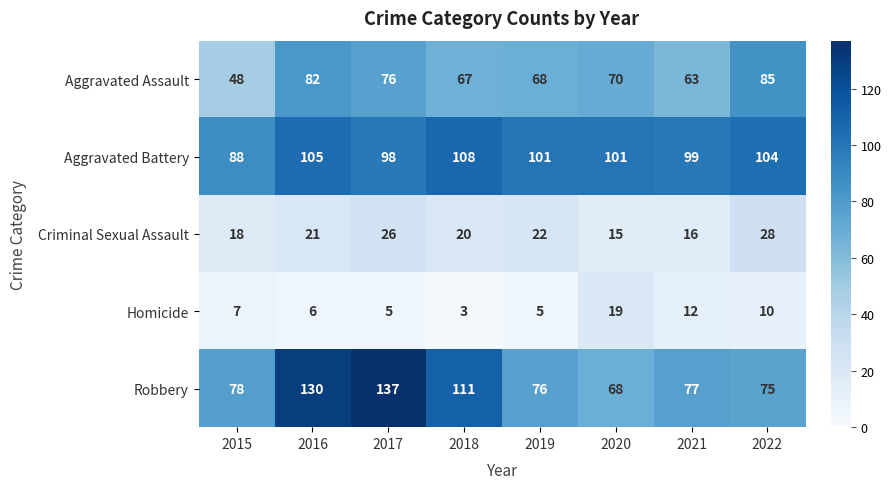

At 2017, list the series in order from largest to smallest.

Robbery, Aggravated Battery, Aggravated Assault, Criminal Sexual Assault, Homicide